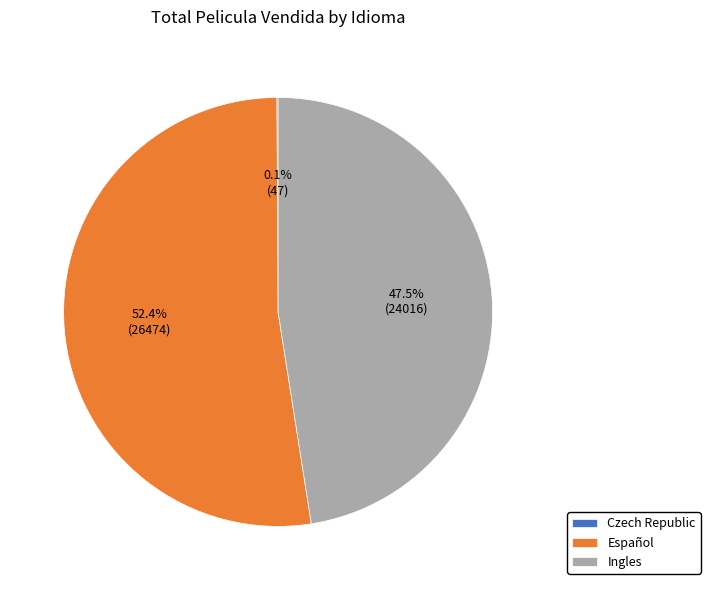

What is the ratio of the value at Ingles to the value at Español?

0.9